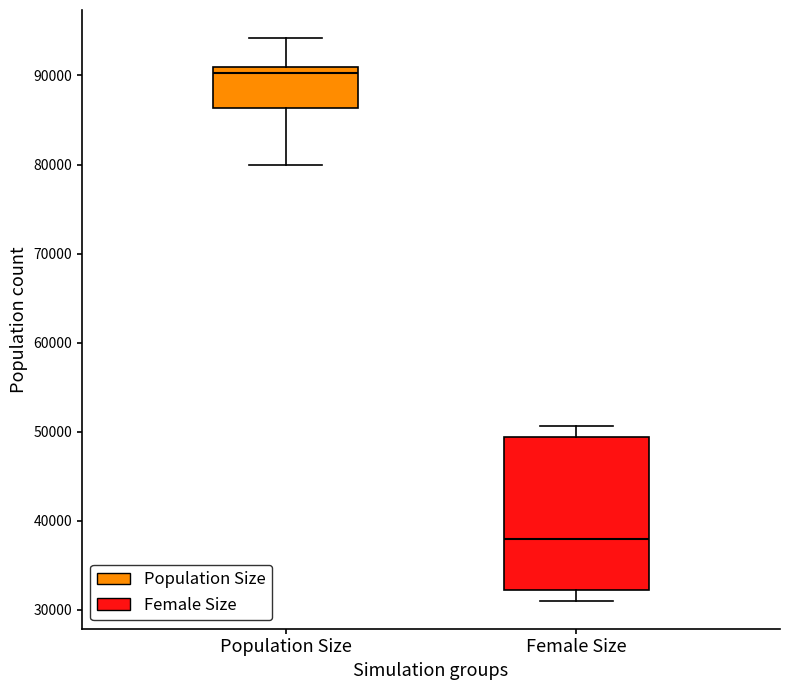

Where does the upper whisker of the box for Population Size end on the y-axis? The values are not printed on the chart, so give them approximately, as read against the axis.

94000